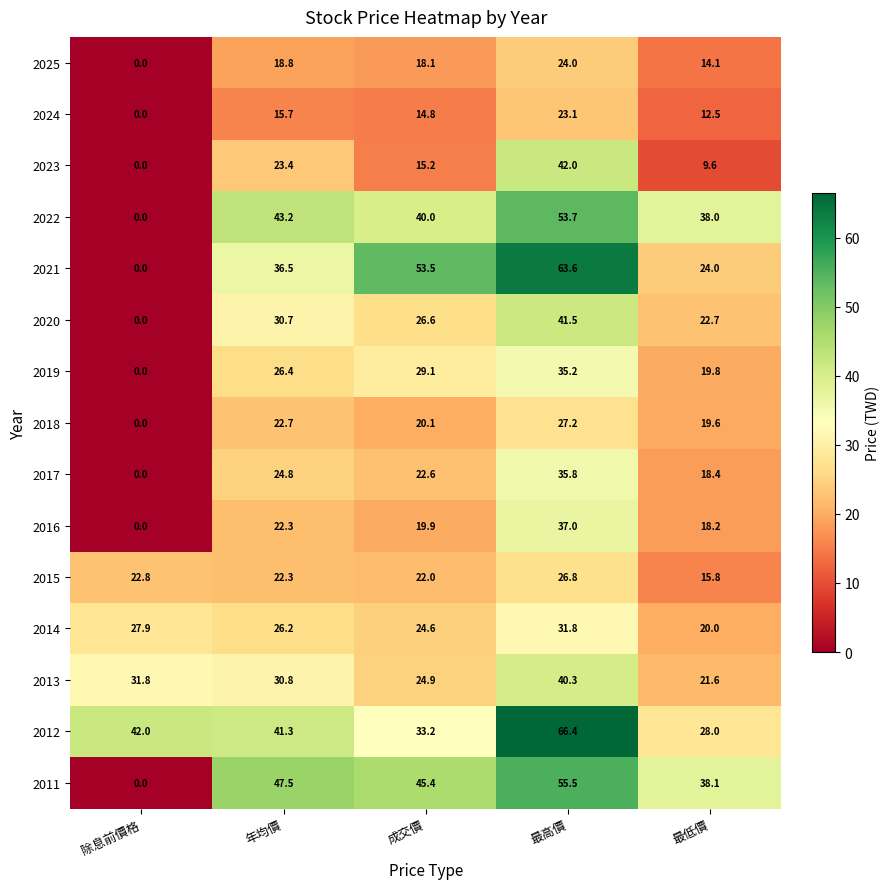

The 2015 series shows 34.3 at 年均價. True or false?

False